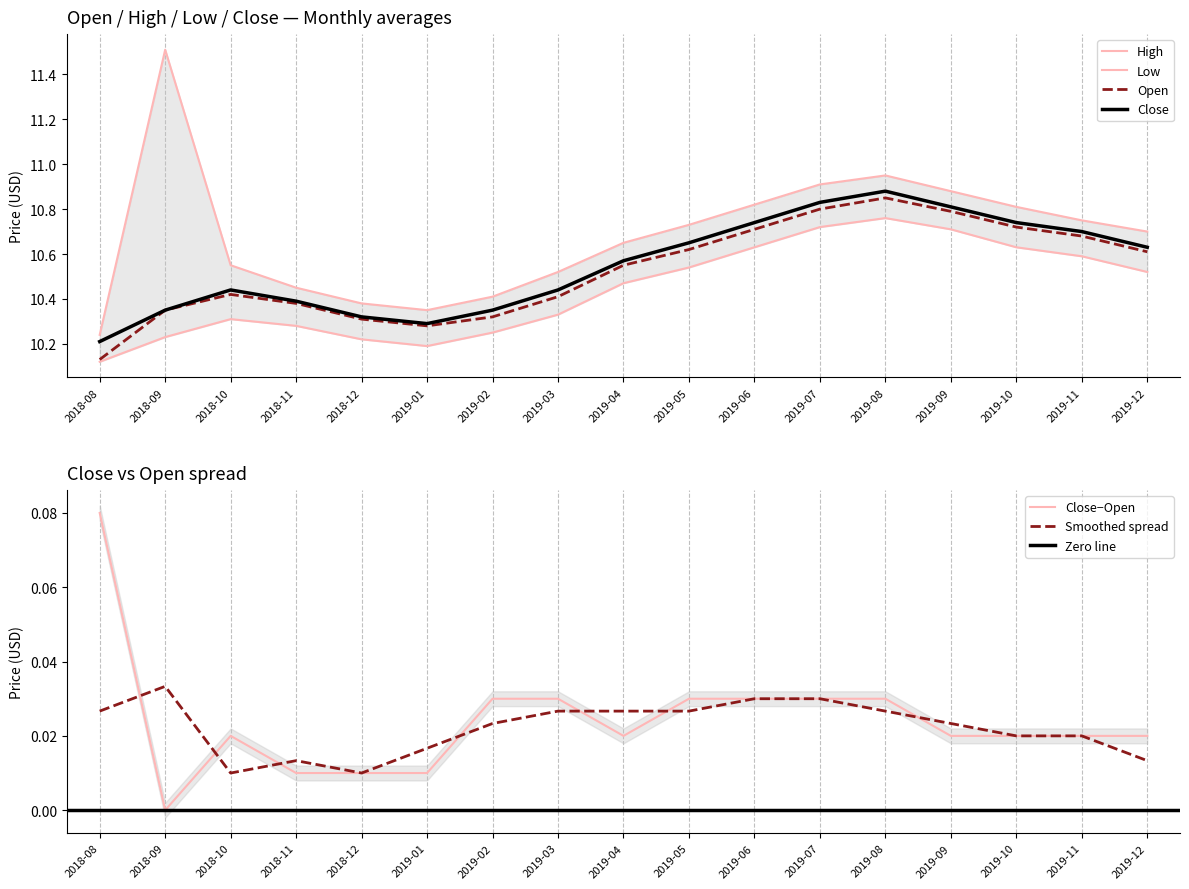

List the series in order of their peak value, highest first.

High, Close, Open, Low